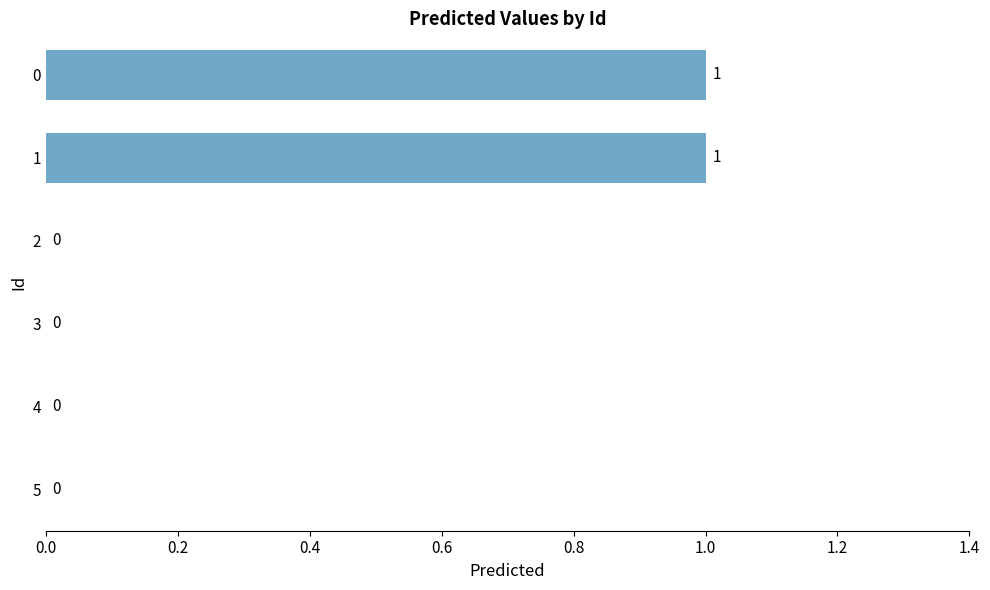

Reading top to bottom, list all the values displayed in this chart.

0=1	1=1	2=0	3=0	4=0	5=0